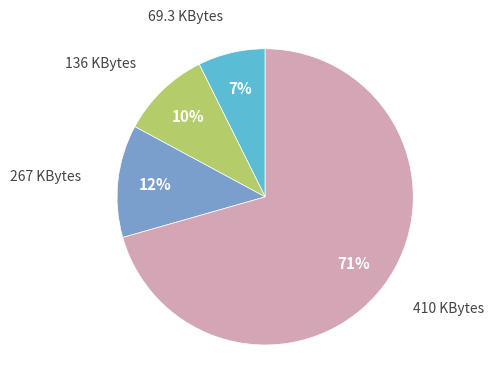

To the nearest percent, what percentage of the pie is 69.3 KBytes?

7%